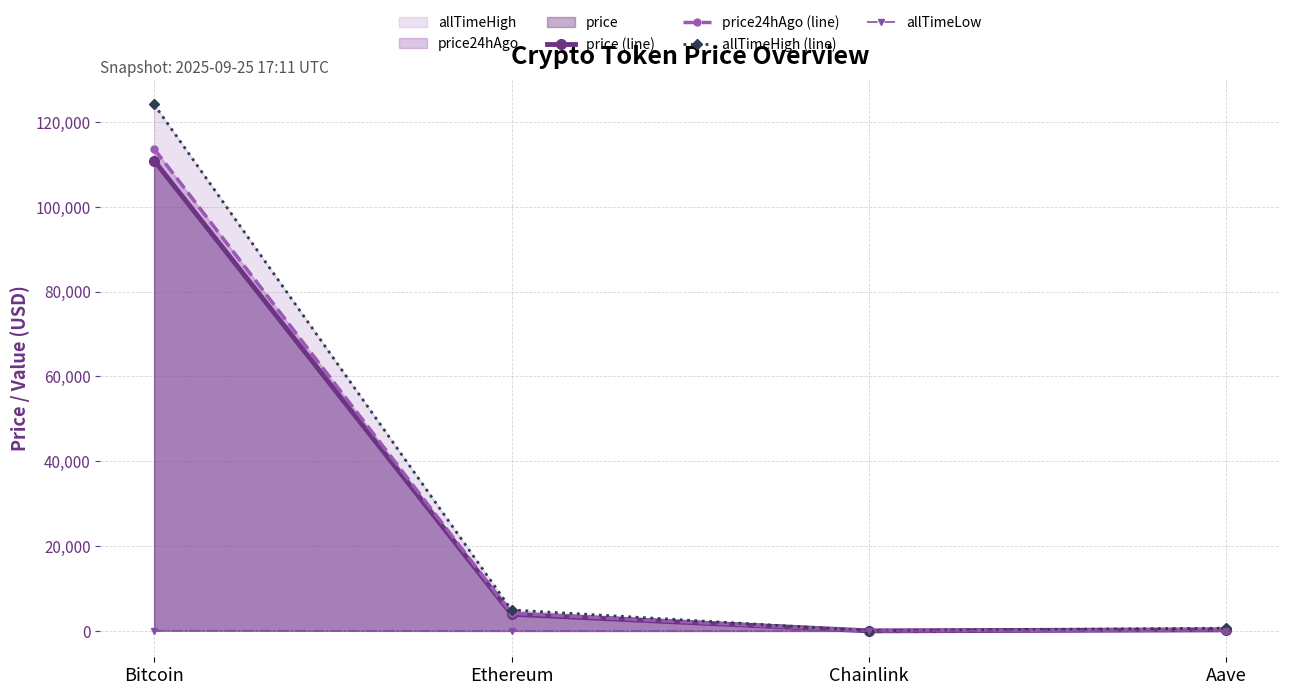

Reading right to left, what are all the values shown in this chart?

price (line): 263.2	20.5	3939.6	110908.0
price24hAgo (line): 278.8	21.8	4170.2	113677.0
allTimeHigh (line): 661.7	52.7	4946.1	124128.0
allTimeLow: 26.0	0.1	0.4	67.8